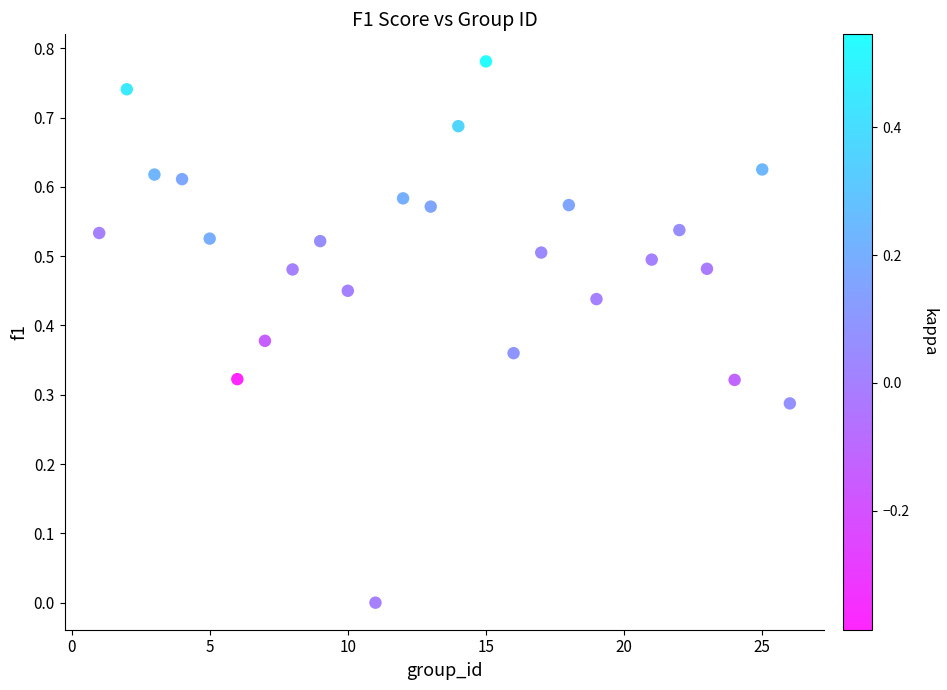

What is the range of X values (max minus min)?

25.0